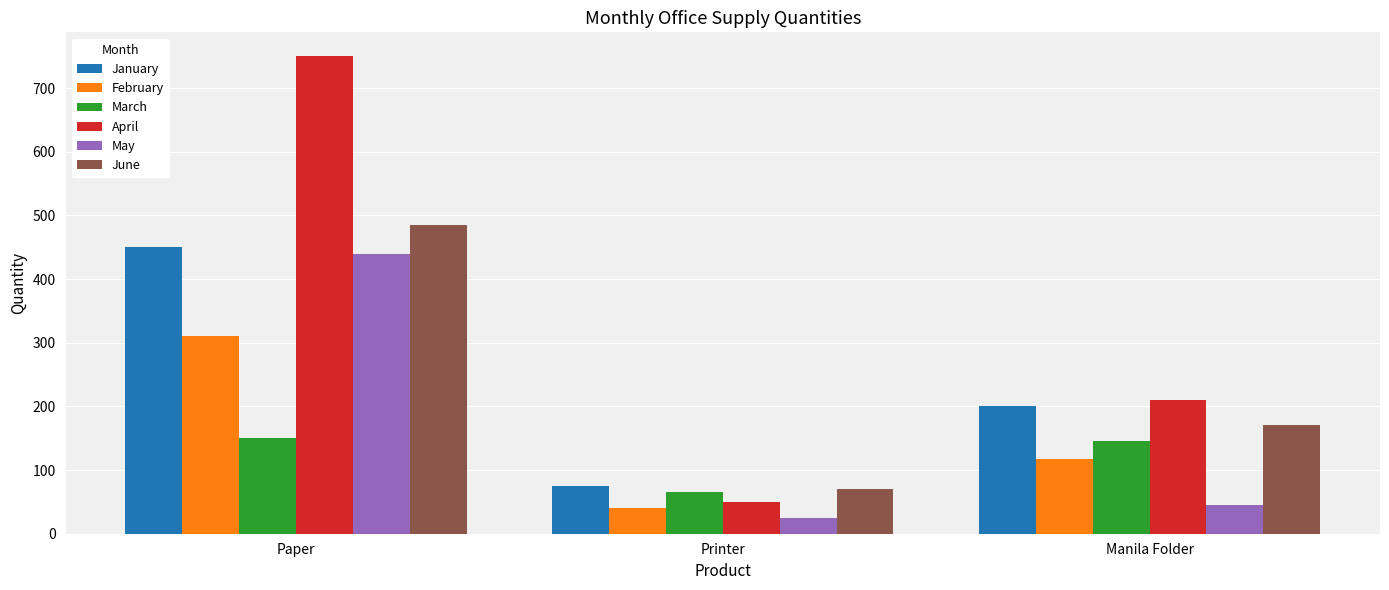

Read the February value at Paper, to the nearest 50.

300